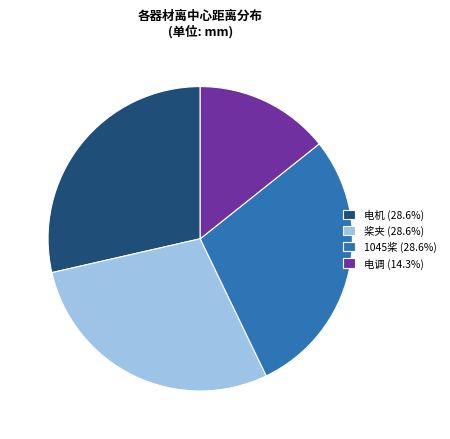

Is the sum of 1045桨 (28.6%) and 电调 (14.3%) greater than half?

No